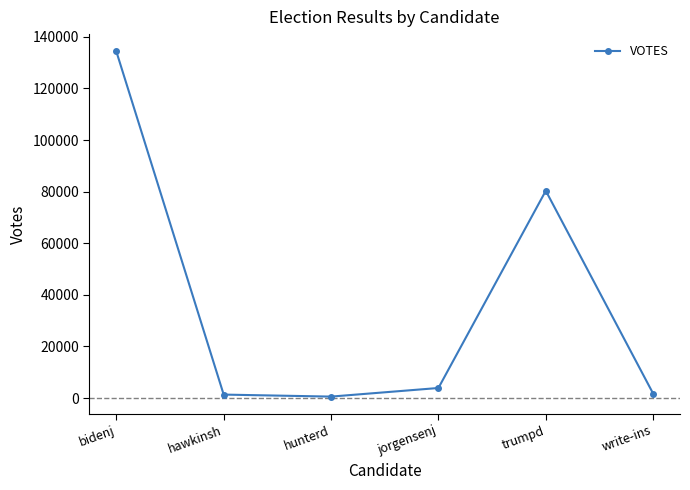

What is the difference between the values at hawkinsh and hunterd?

780